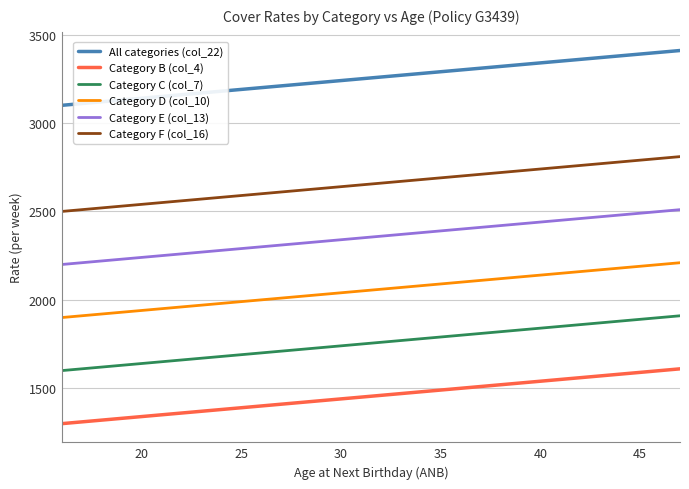

What is the maximum value for Category C (col_7)?

1910